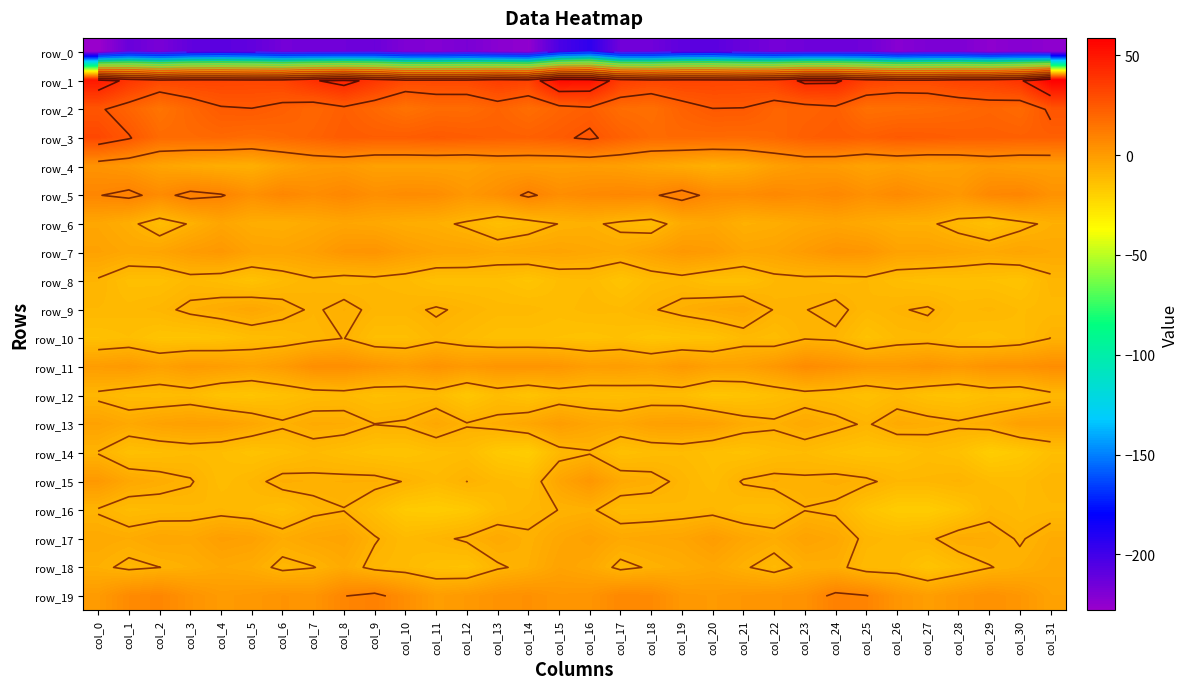

Between col_19 and col_29, which series saw the biggest shift?

row_0